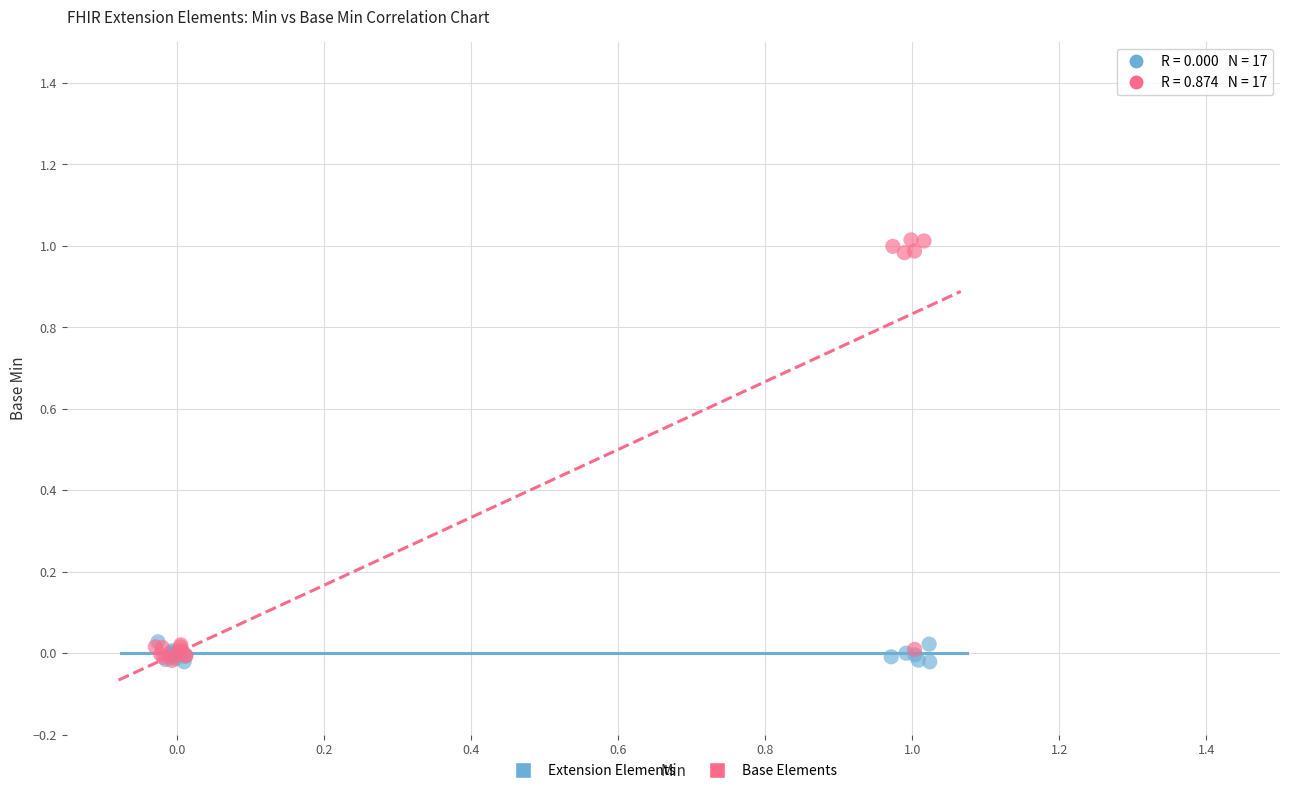

Which series reaches the maximum Y coordinate?

Base Elements